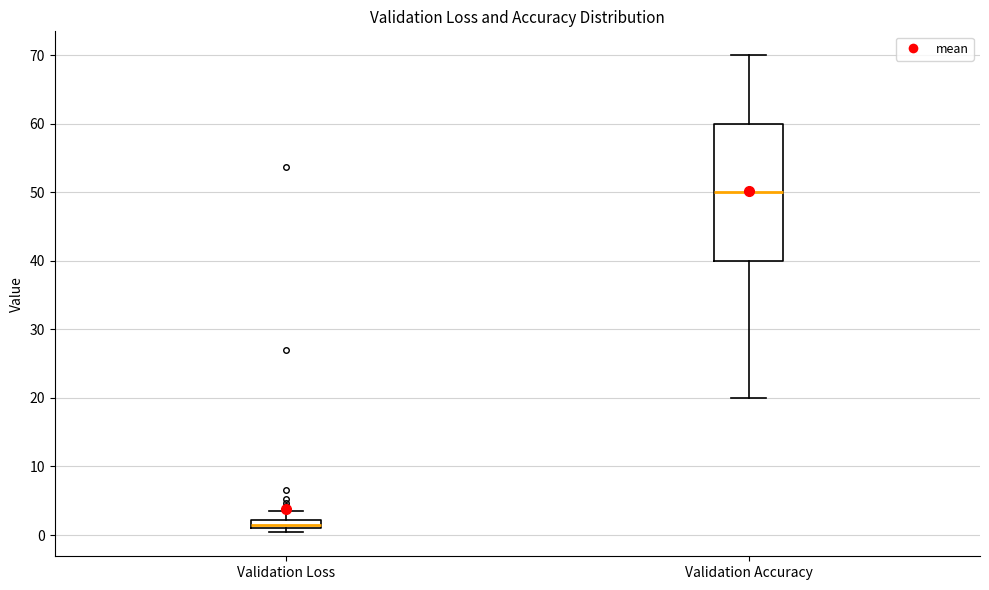

Comparing the boxes themselves (not the whiskers), which one is the tallest?

Validation Accuracy